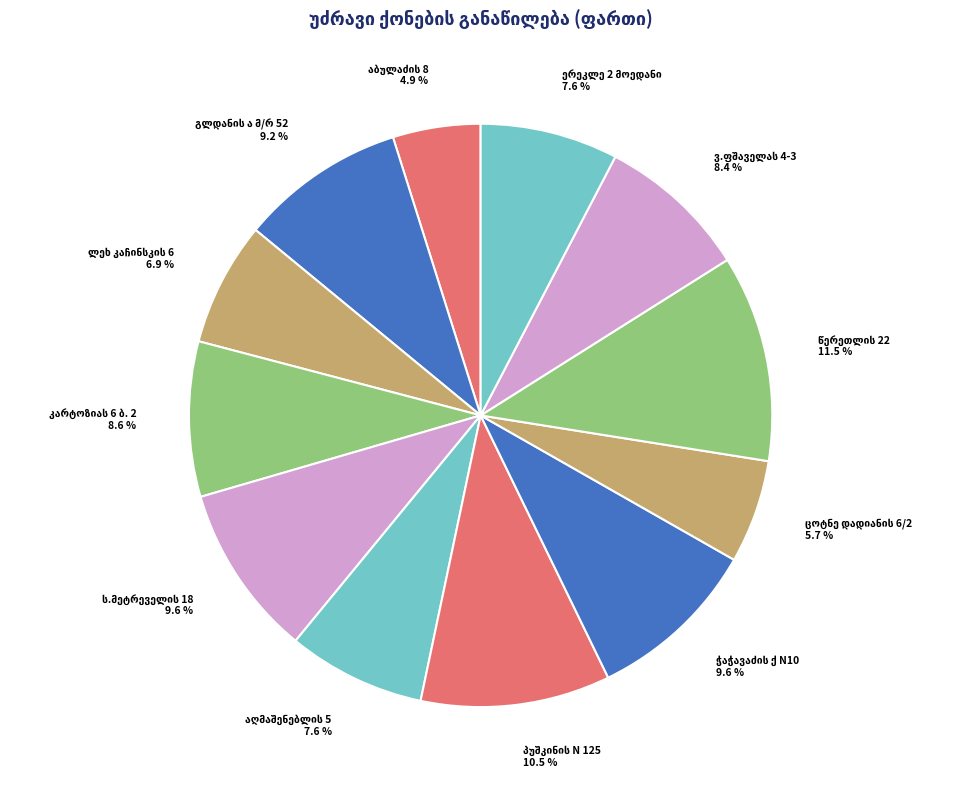

Is there a majority slice in this chart?

No